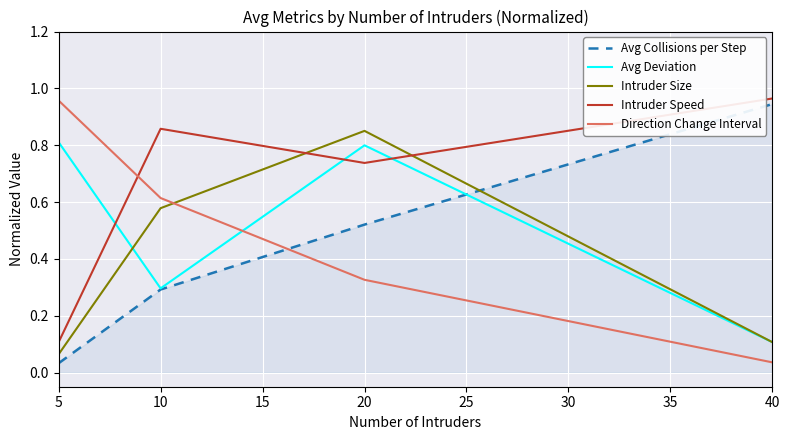

True or false: Intruder Size has a value of 1.0 at 10.

False